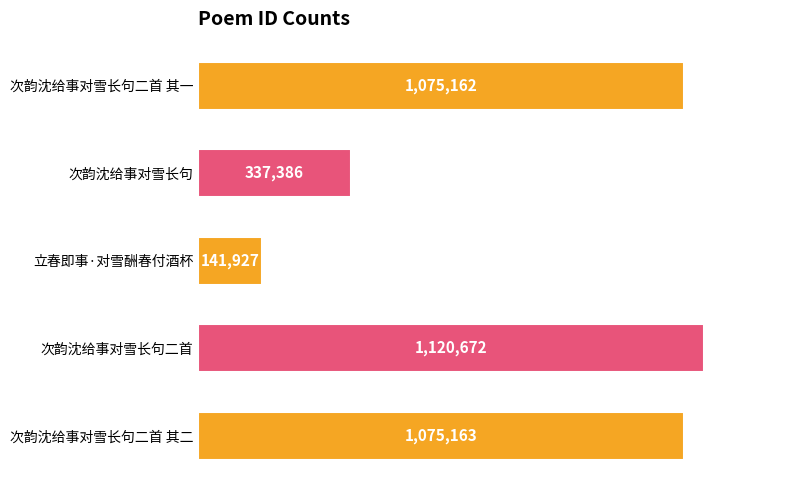

Does the chart contain any negative values?

No